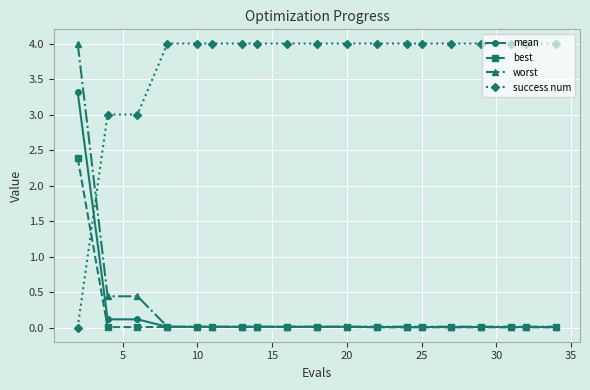

True or false: worst and success num intersect in this chart.

True